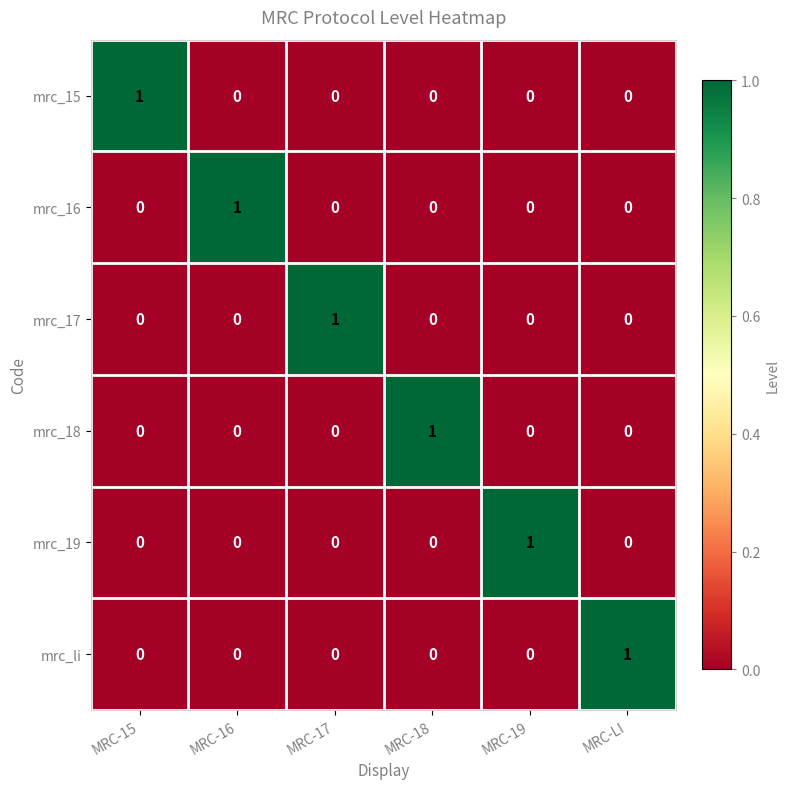

What is the spread (max minus min) of values at MRC-19?

1